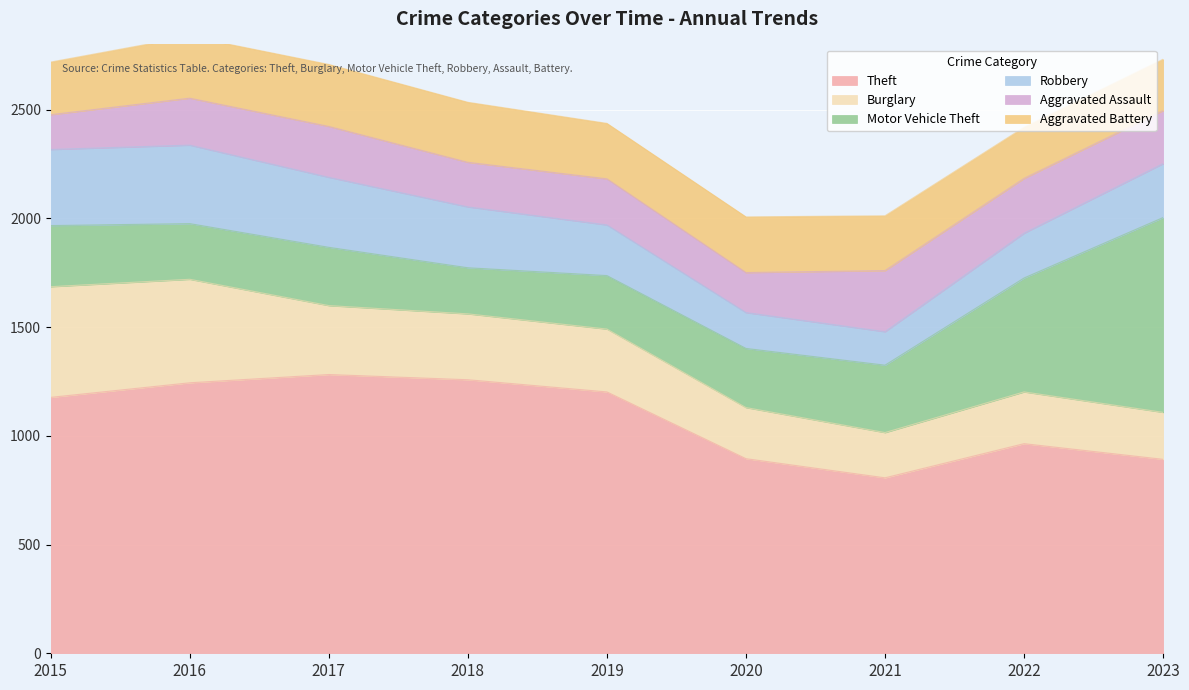

Between which two adjacent categories do Aggravated Battery and Motor Vehicle Theft first intersect?

2015 and 2016